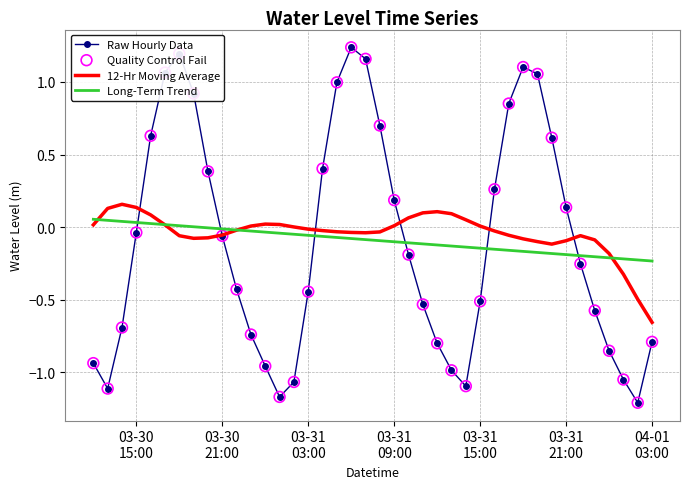

Which series has the largest range (max minus min)?

Raw Hourly Data